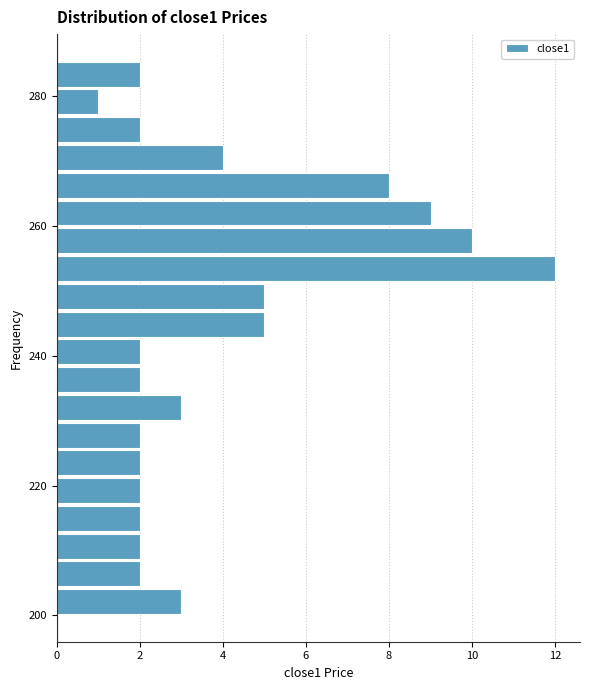

Read against the y-axis, roughly where is the centre of the longest bar?

254